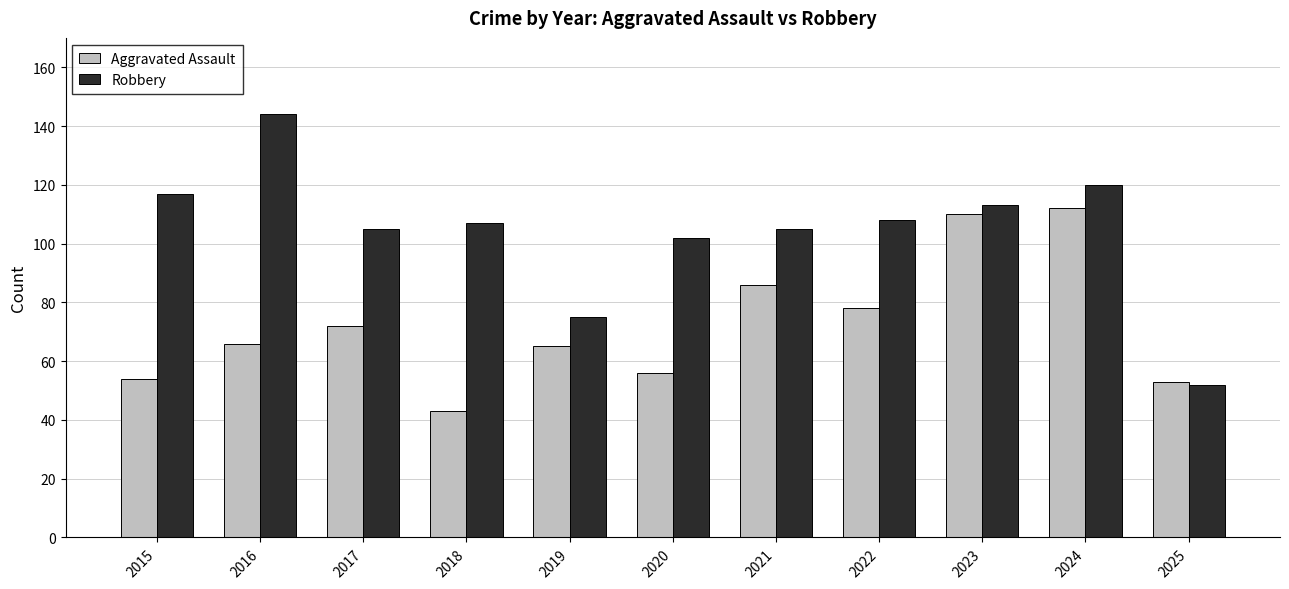

Reading right to left, extract all data points from this chart.

Aggravated Assault: 2025=53	2024=112	2023=110	2022=78	2021=86	2020=56	2019=65	2018=43	2017=72	2016=66	2015=54
Robbery: 2025=52	2024=120	2023=113	2022=108	2021=105	2020=102	2019=75	2018=107	2017=105	2016=144	2015=117